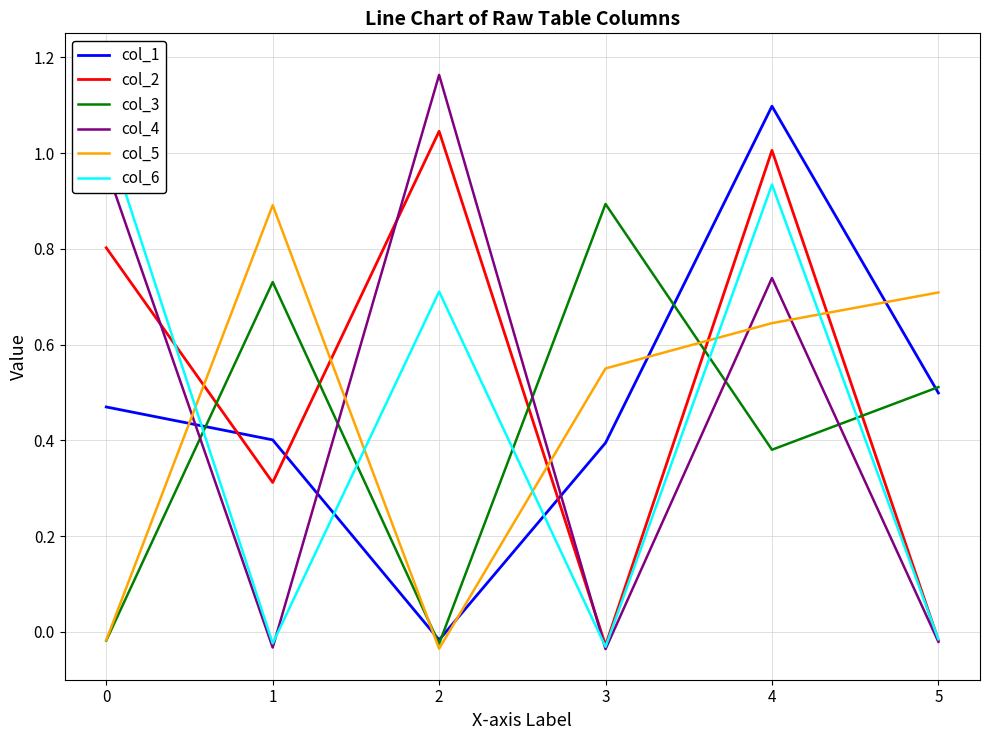

The value of col_6 at 0 is 1.0. True or false?

True